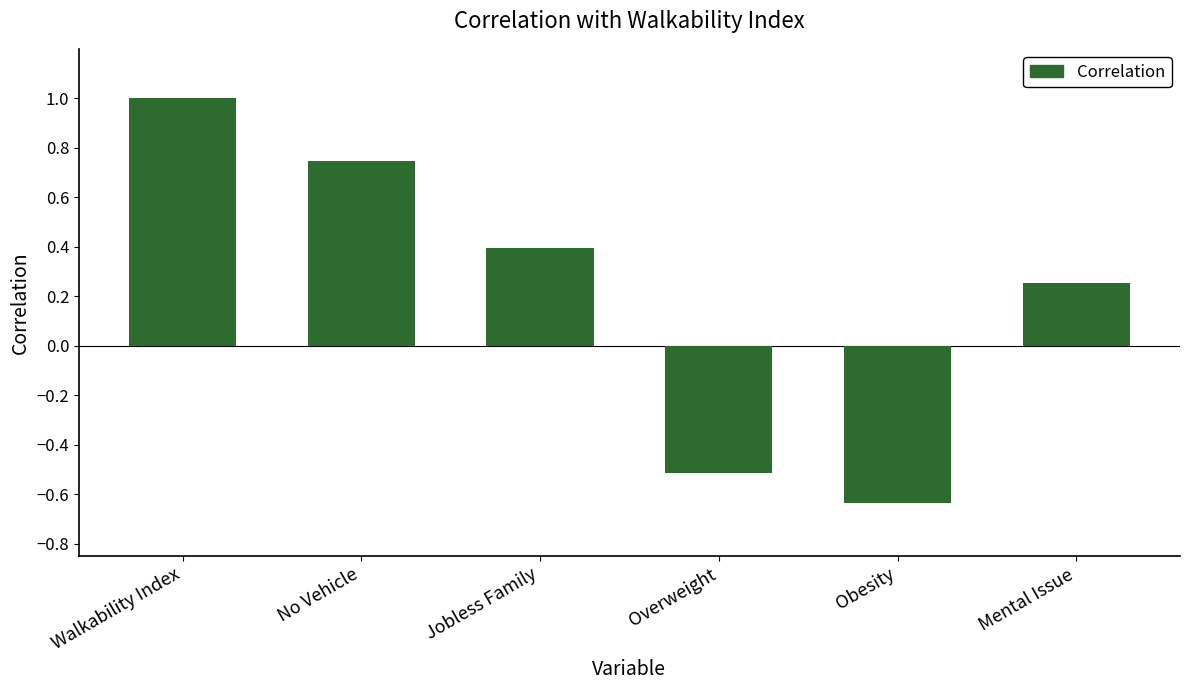

Which label corresponds to the largest value in the chart?

Walkability Index